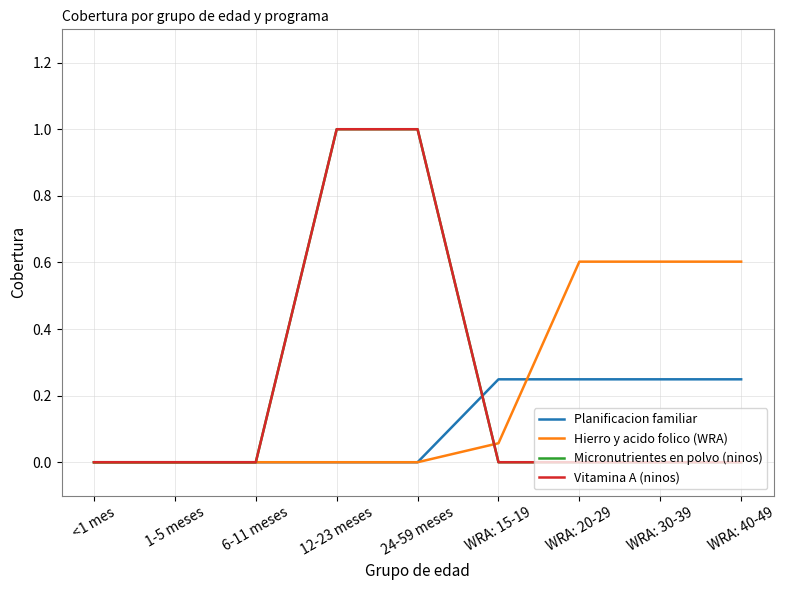

What is the difference between the second highest and second lowest values in the Hierro y acido folico (WRA) series?

0.6